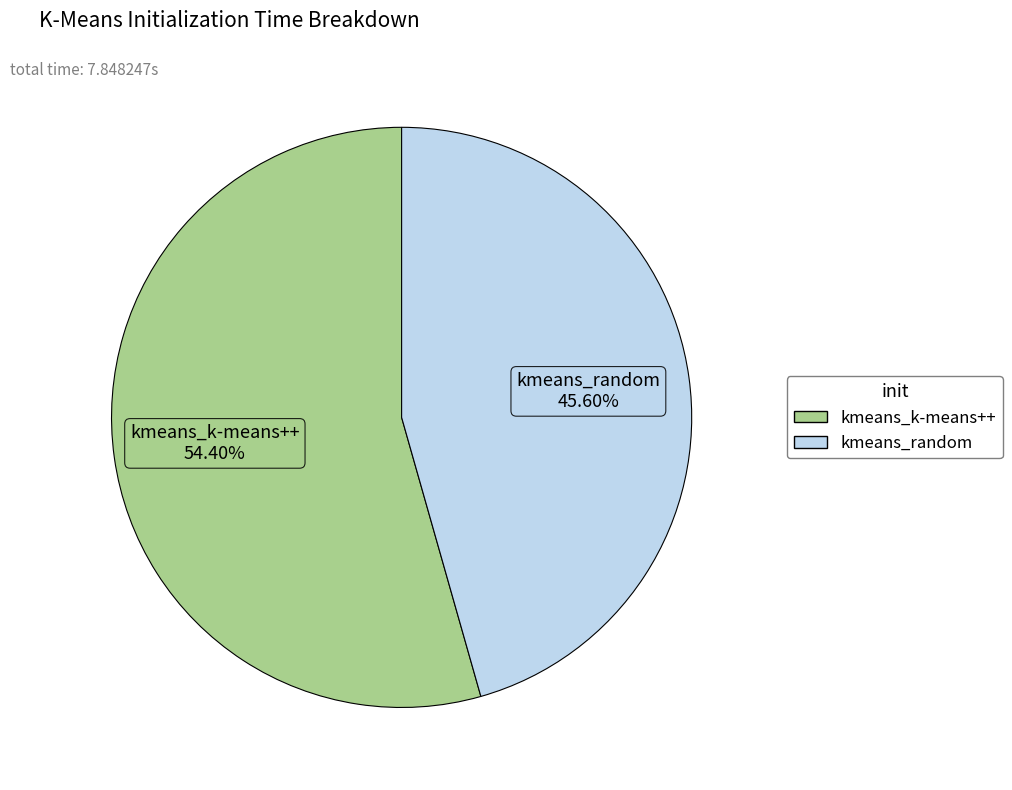

What is the largest slice in the pie chart?

kmeans_k-means++